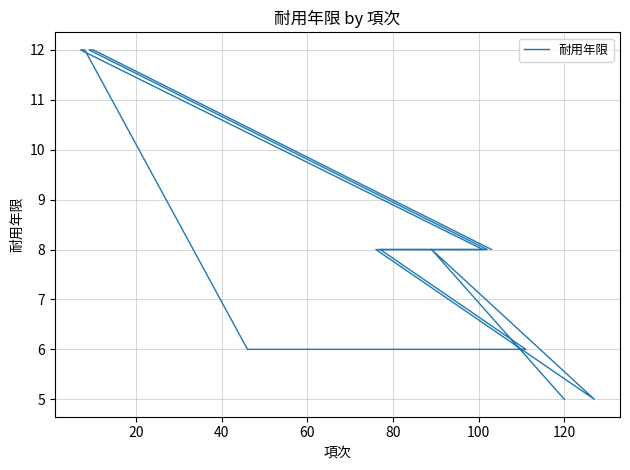

True or false: the data has more than 1 interior local peaks.

False